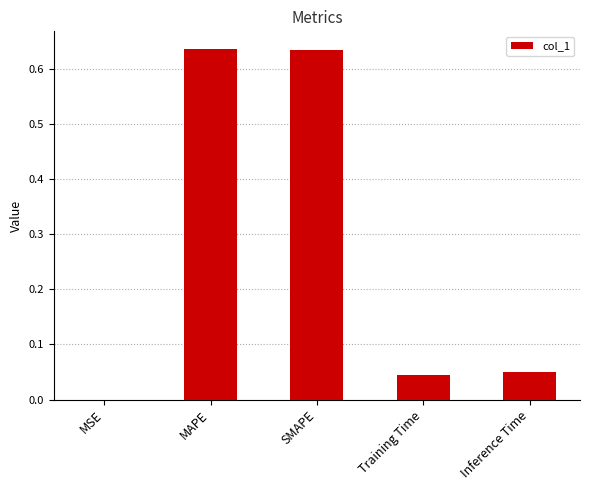

The chart shows a value of 0.0 at Inference Time. True or false?

True